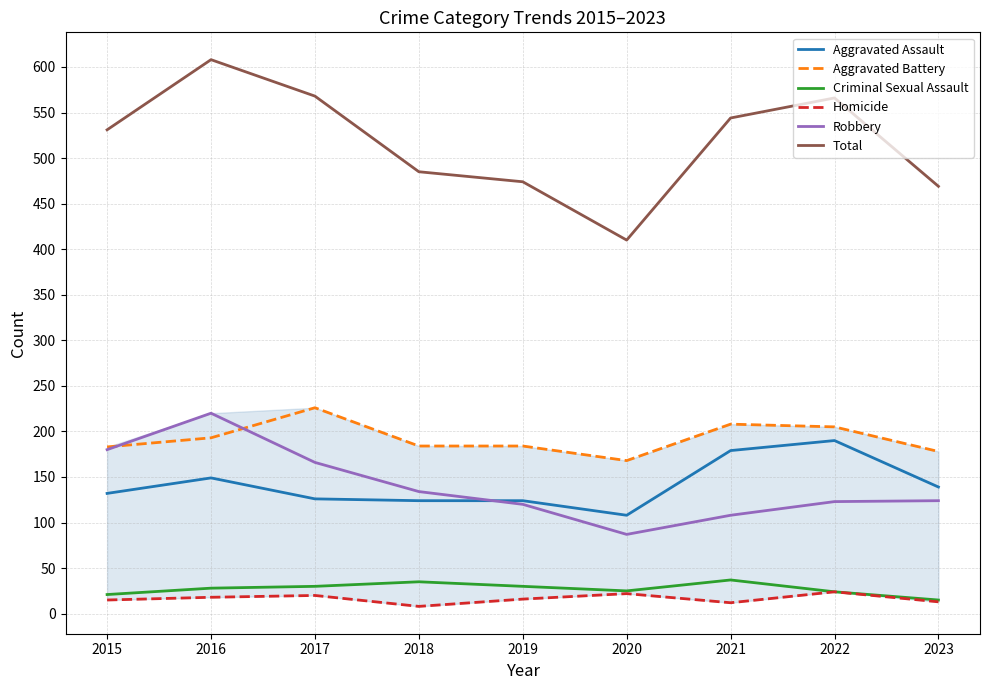

Is the value of Aggravated Assault at 2017 greater than the value of Homicide at 2018?

Yes